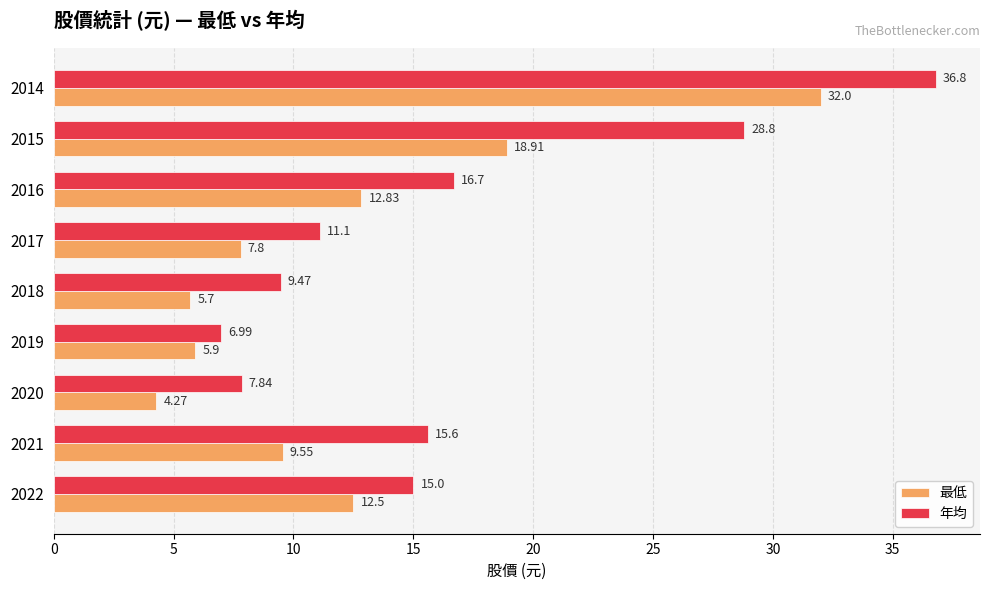

Which series has the largest total across all categories?

年均